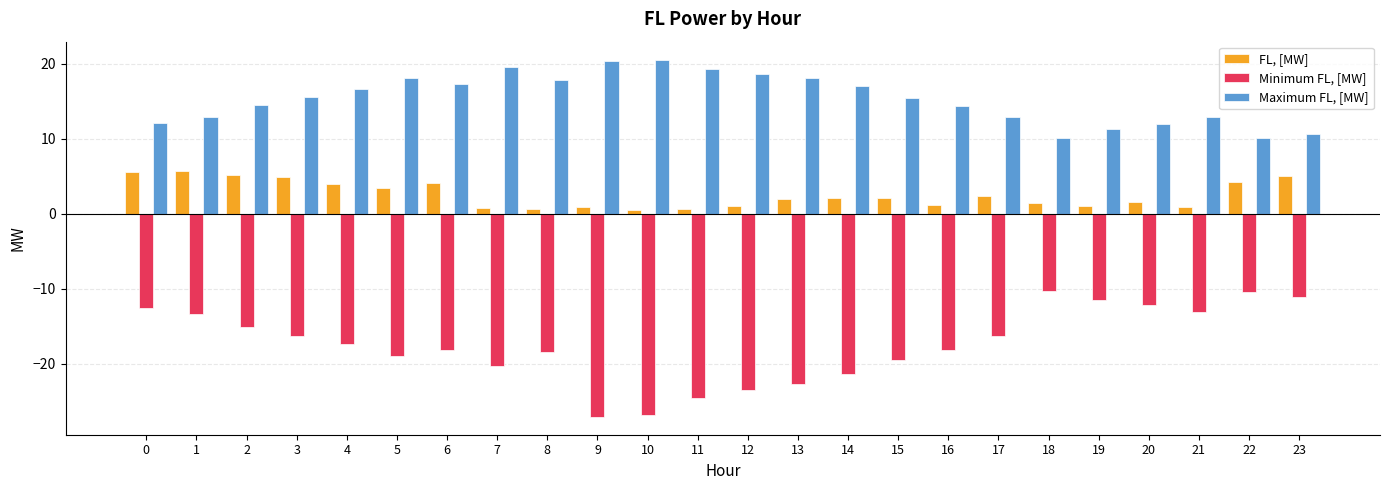

The value of Minimum FL, [MW] at 12 is -6.8. True or false?

False